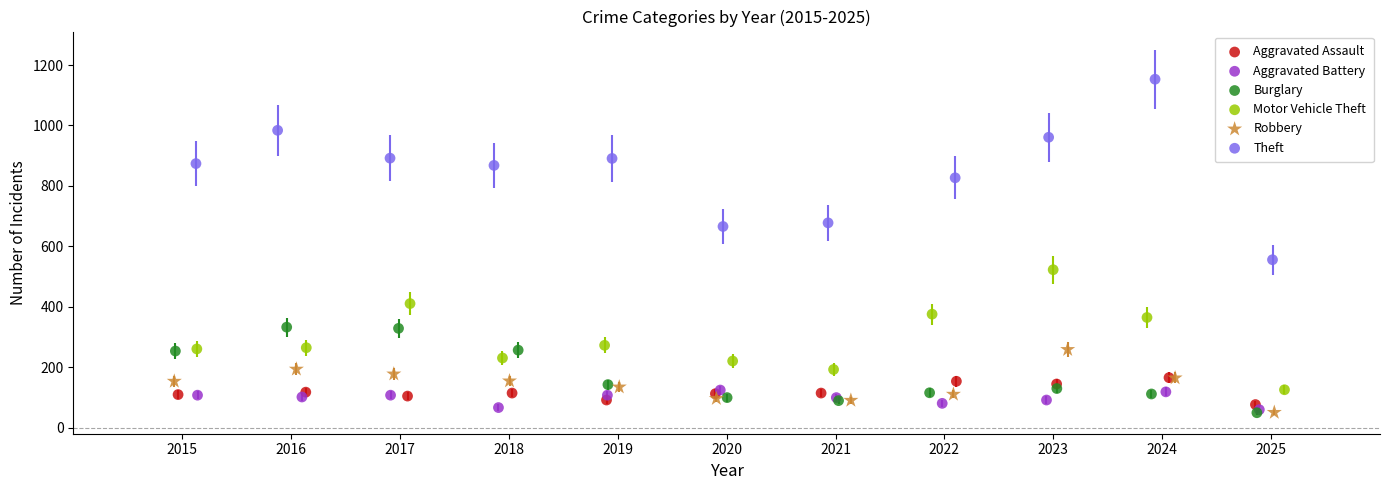

Which series has the widest spread of Y values?

Theft